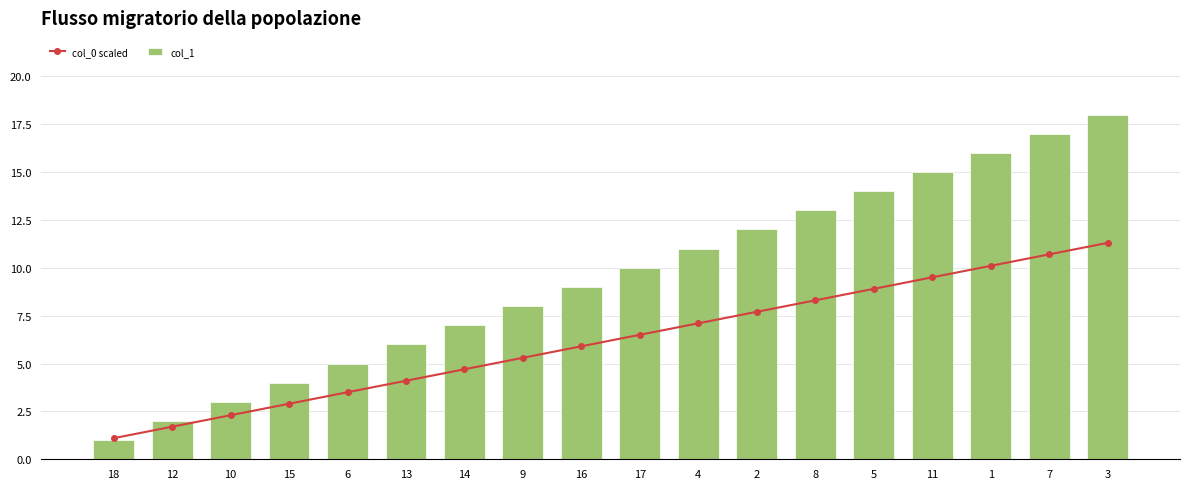

Between 18 and 5, which is larger?

5